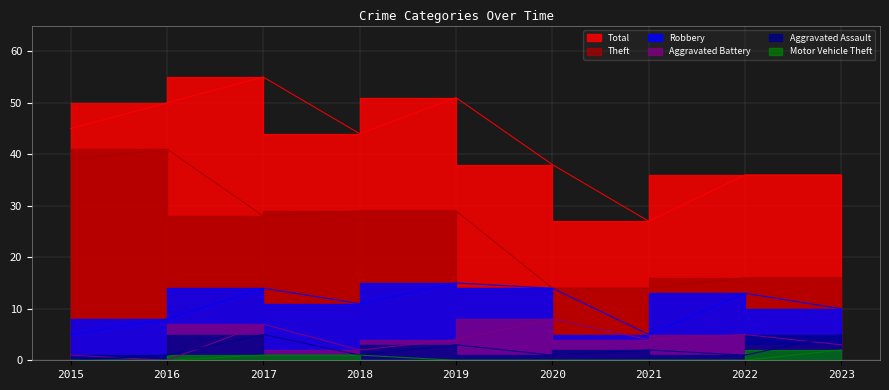

Does the chart display data point markers on the line(s)?

No